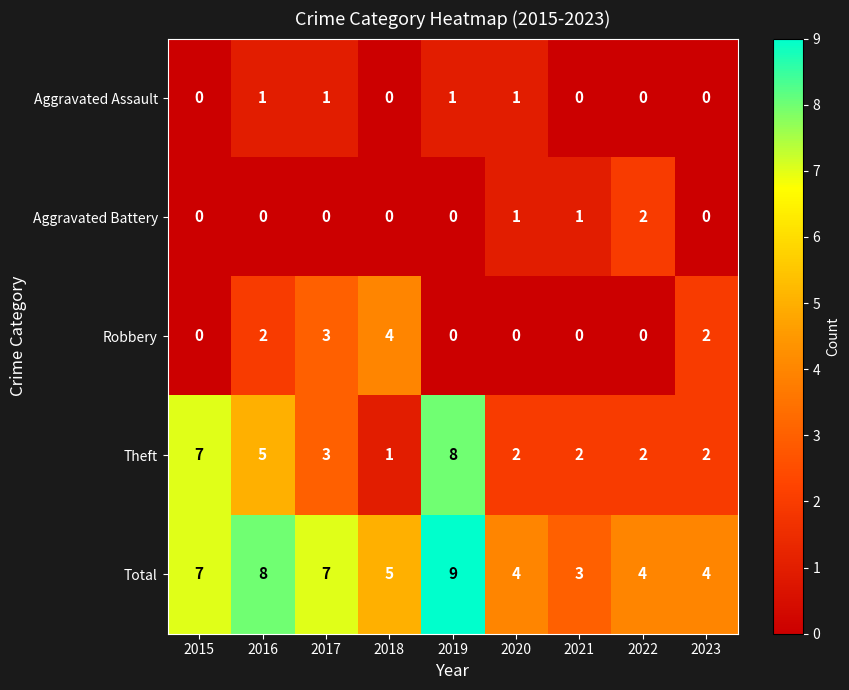

At which category is the sum across all series the highest?

2019